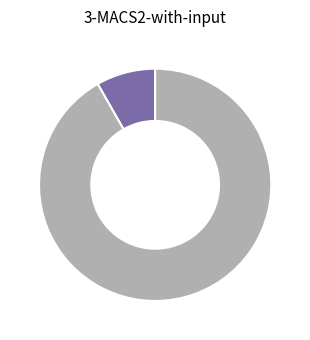

Is there any slice that represents more than half of the pie?

Yes